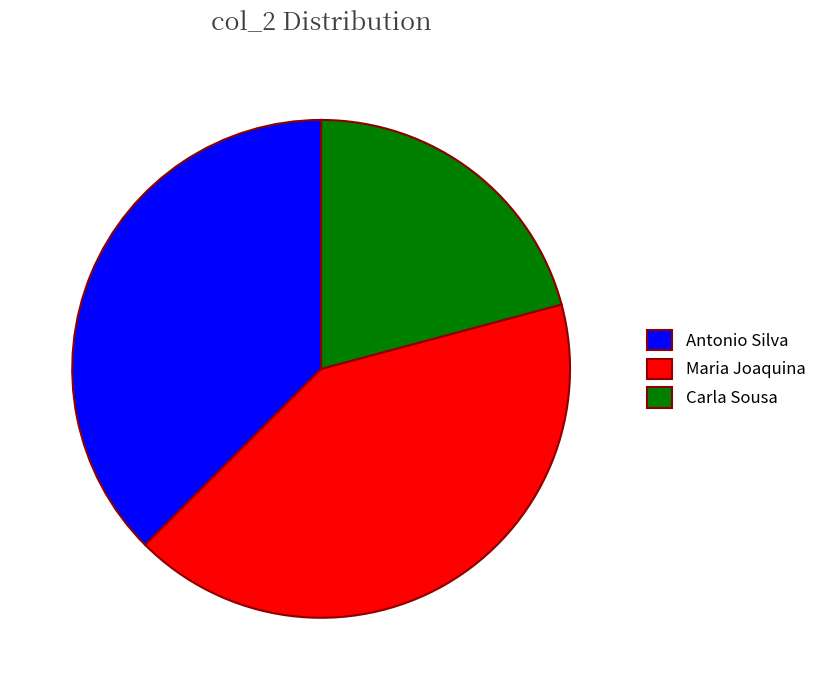

Which category has the biggest portion of the pie?

Maria Joaquina